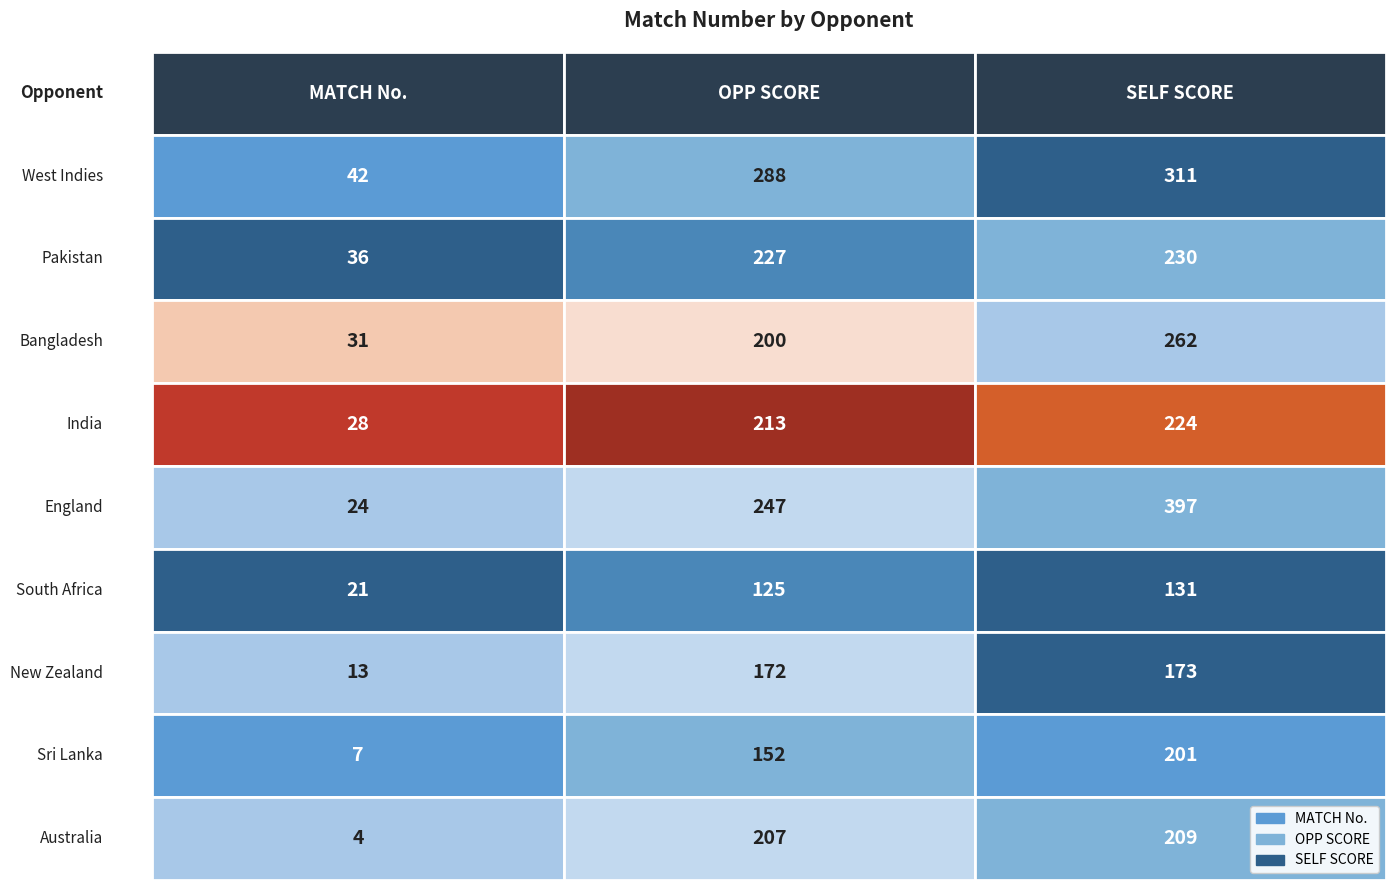

Is it true that the value at New Zealand is 17?

False